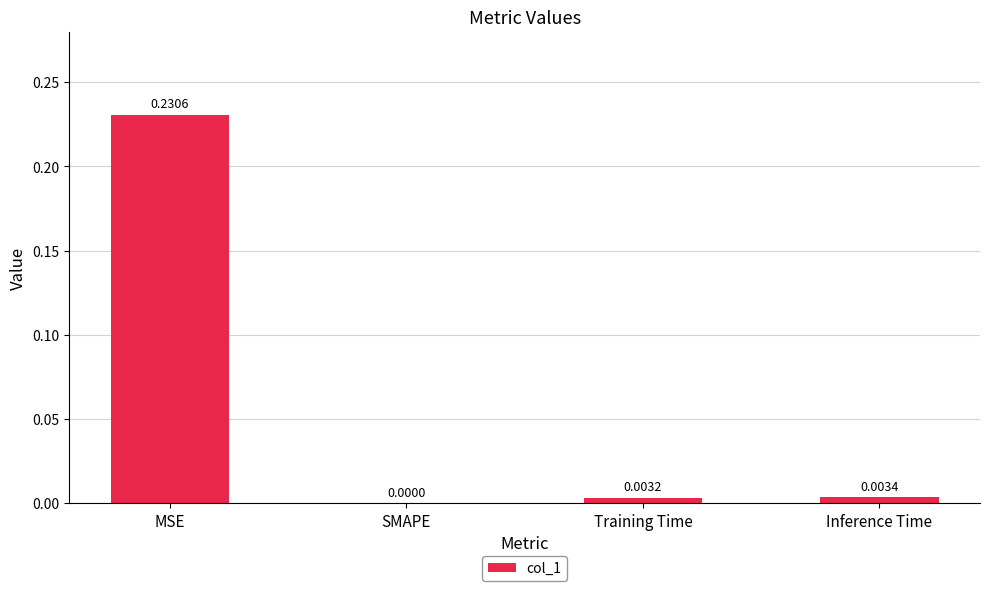

At which label is the value closest to 0?

SMAPE